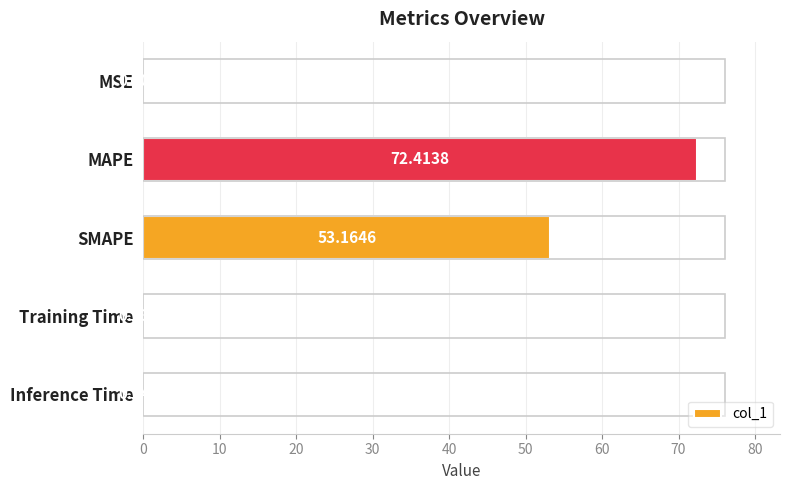

What is the sum of the values at SMAPE and MSE?

53.2